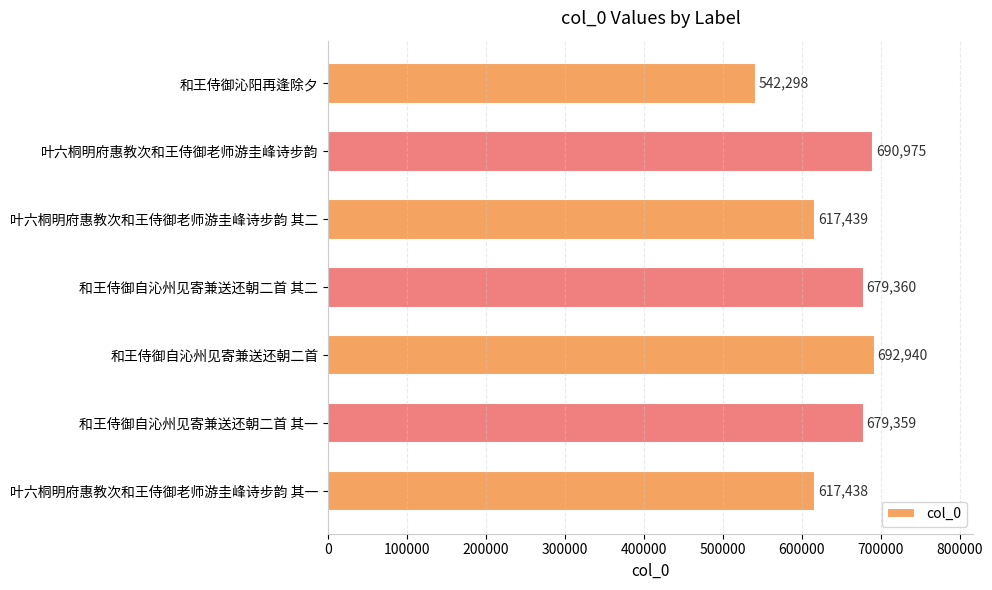

What is the minimum value shown in the chart?

542298